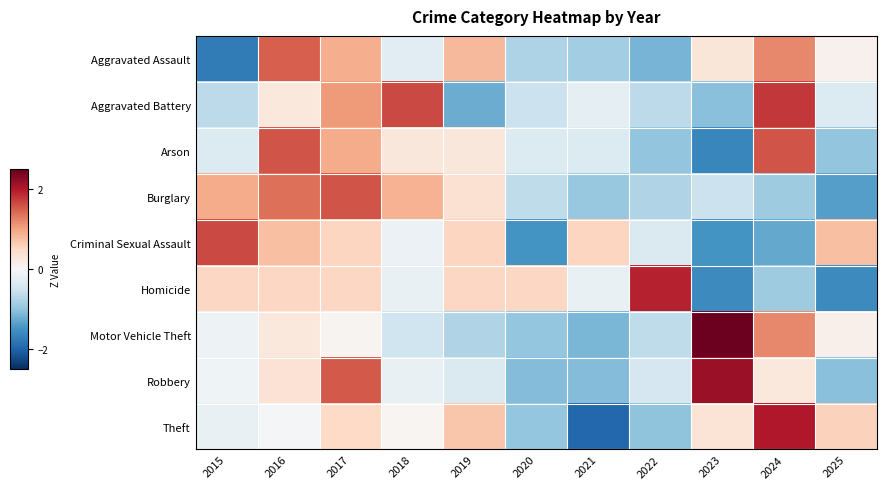

At how many categories does at least one series exceed 1?

7